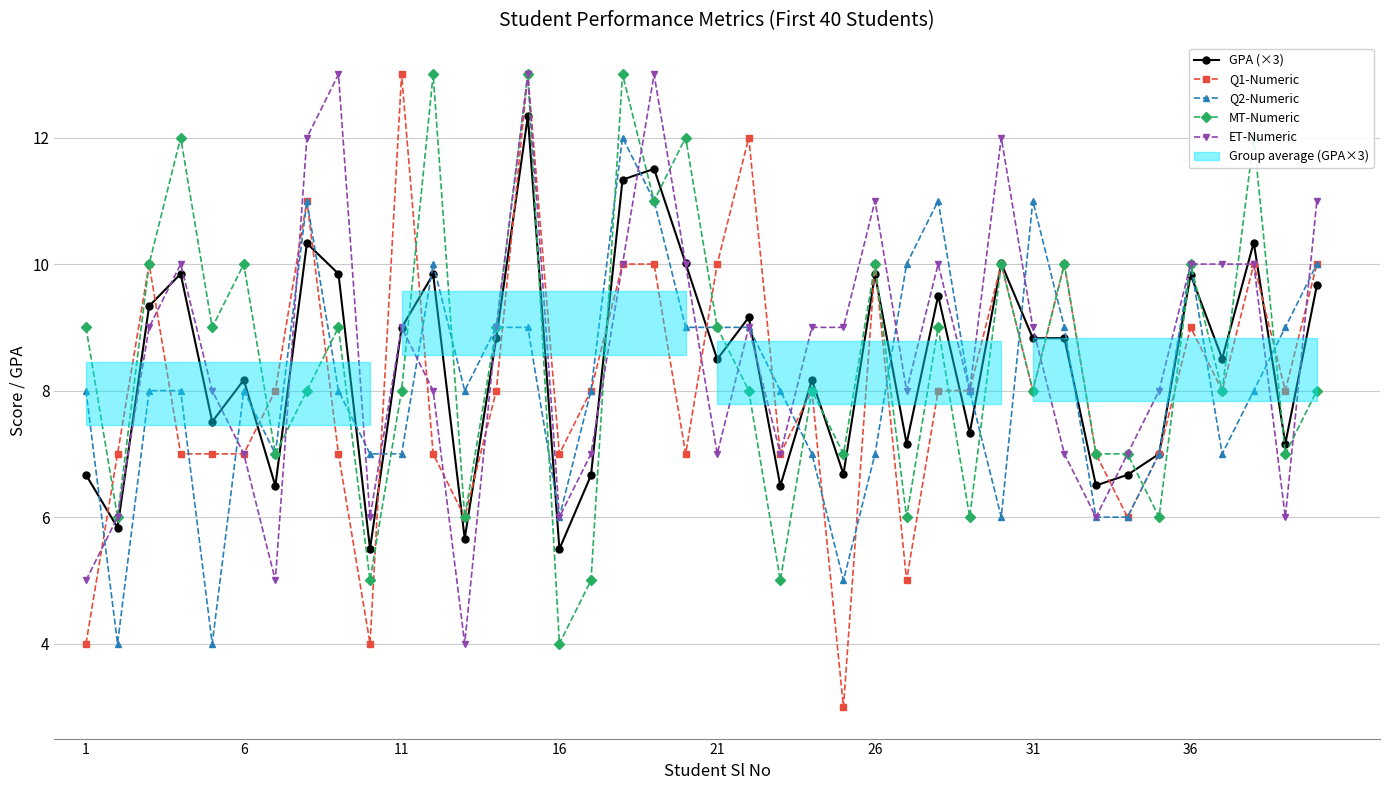

The ET-Numeric series shows 3.2 at 21. True or false?

False